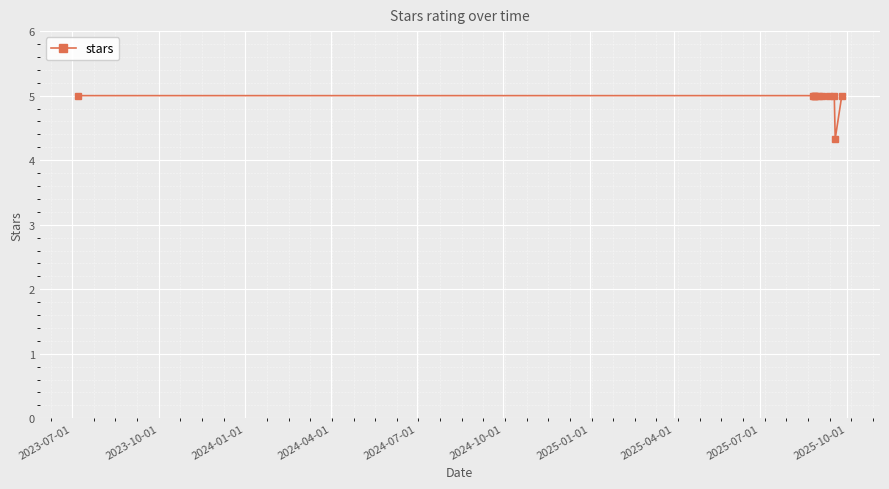

How many series are shown in this chart?

1